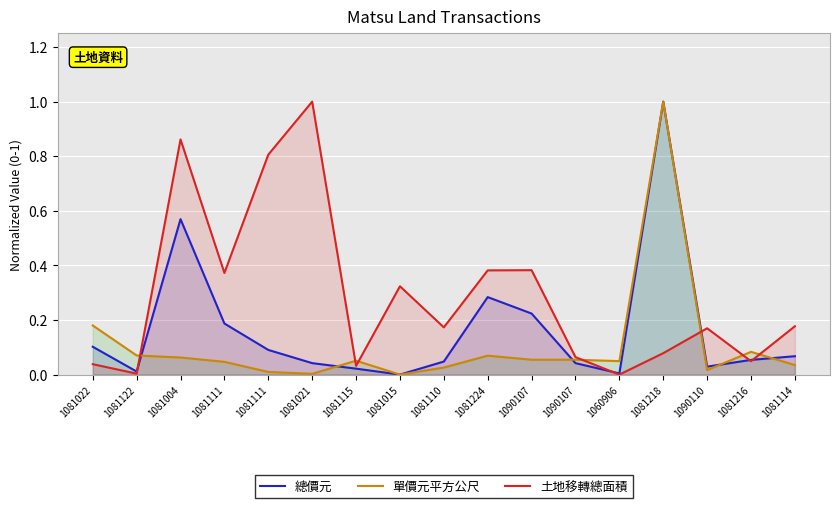

True or false: 土地移轉總面積 has a value of 0.4 at 1081111.

True